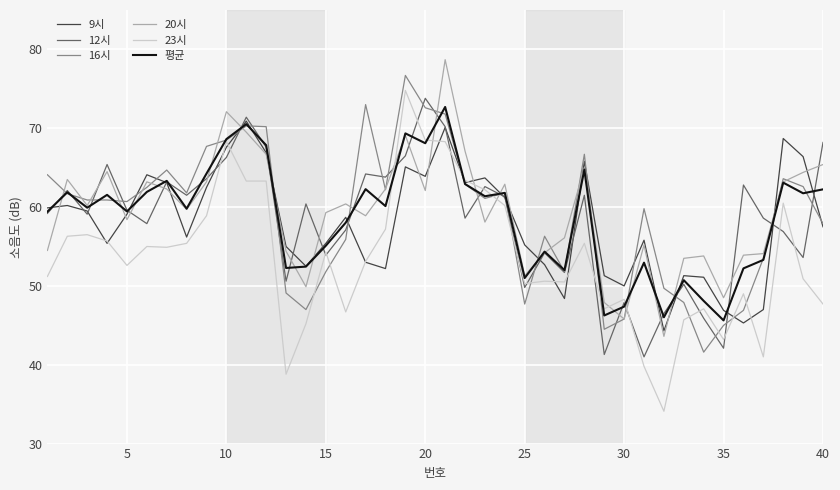

Which series has the largest range (max minus min)?

23시